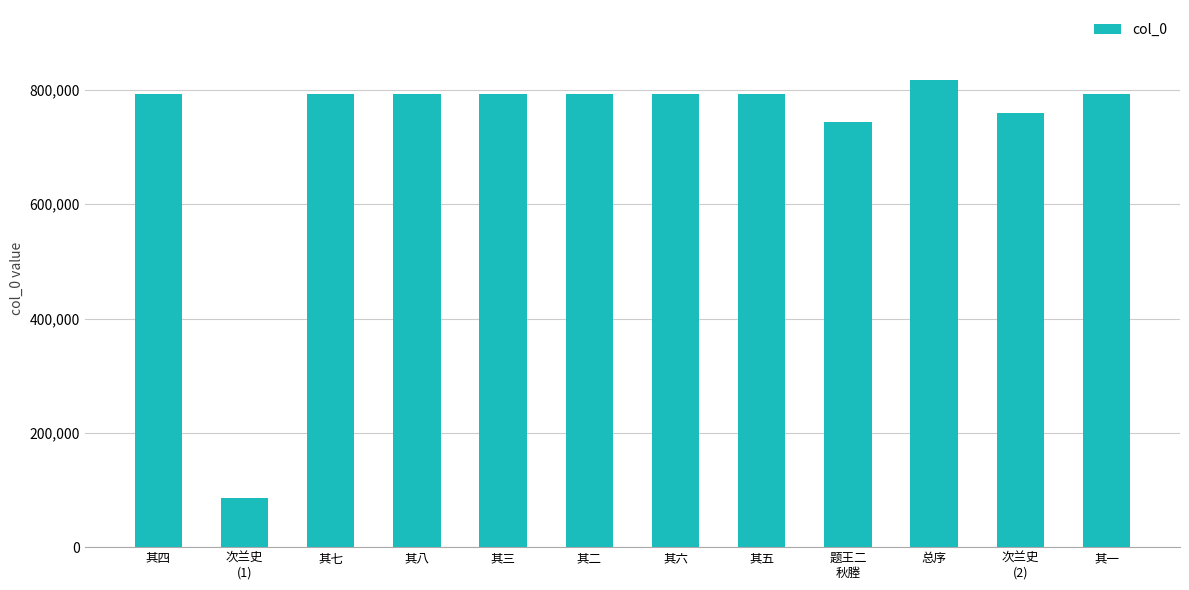

What is the difference between the maximum and minimum values?

731654